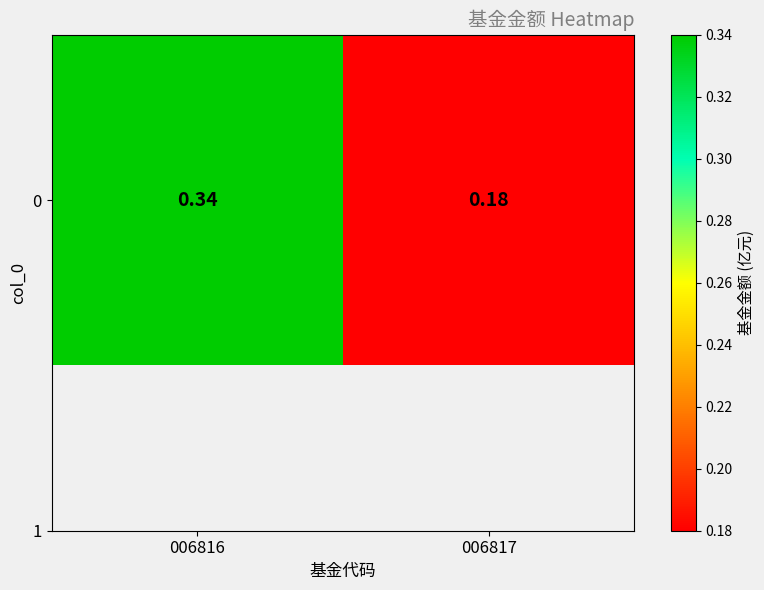

What is the difference between the values at 006817 and 006816?

0.2